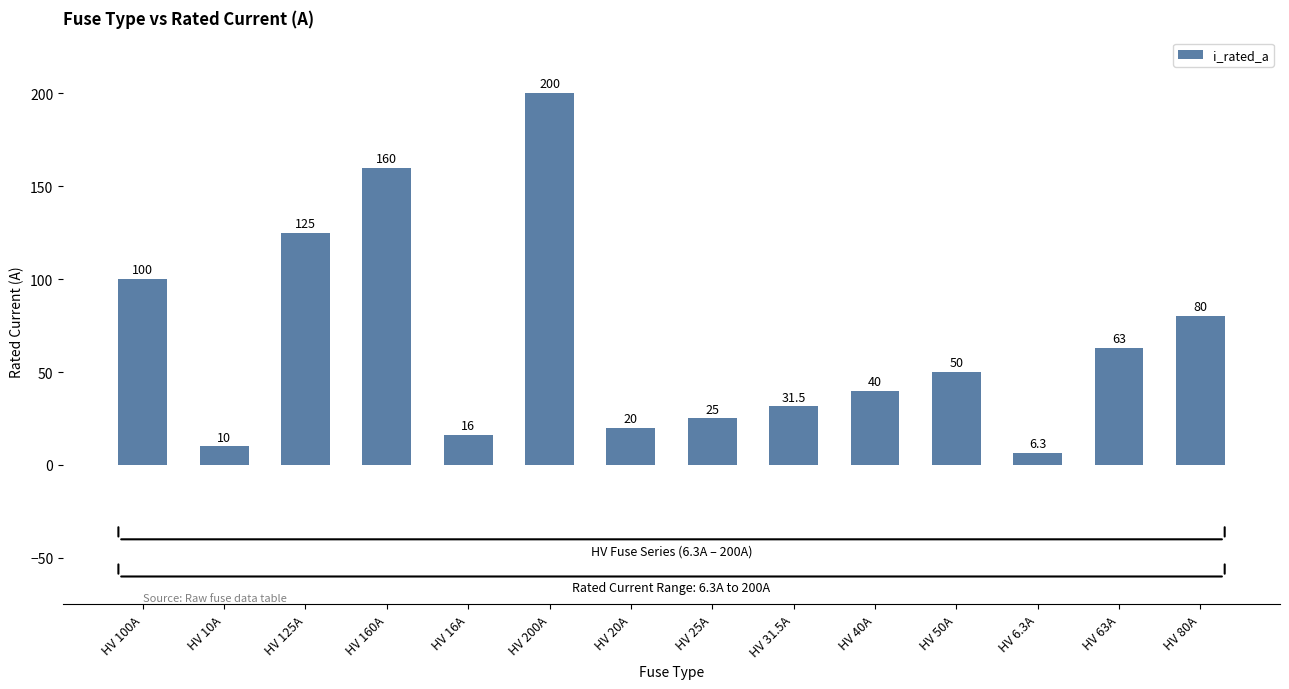

What is the value of the 1st bar from the left?

100.0